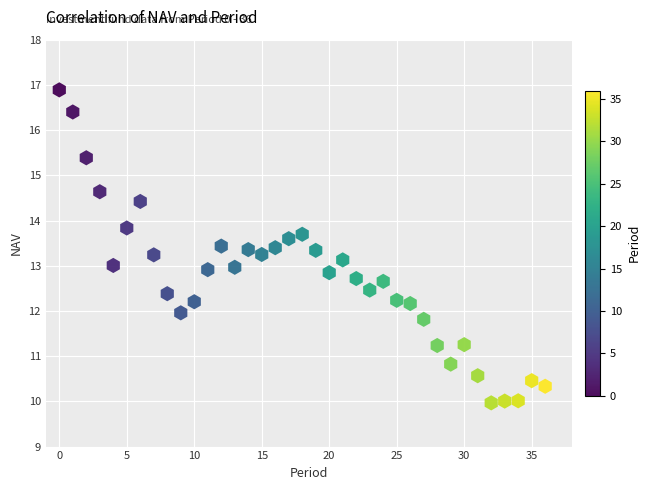

What is the range of Y values (max minus min)?

6.9